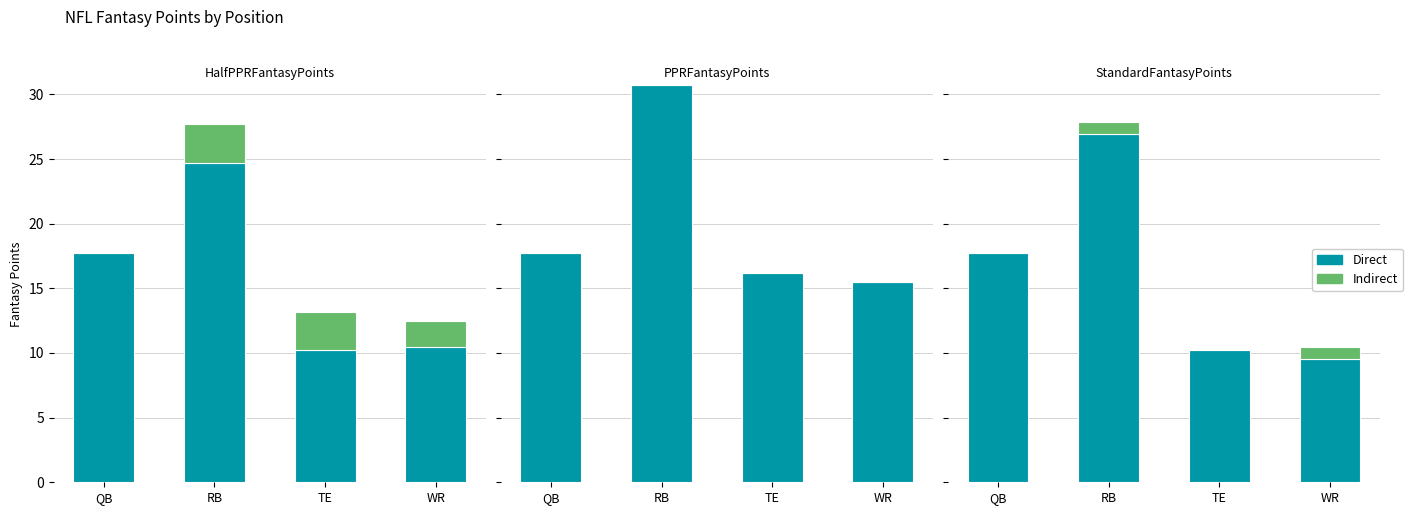

The Indirect series shows 1.0 at RB. True or false?

True